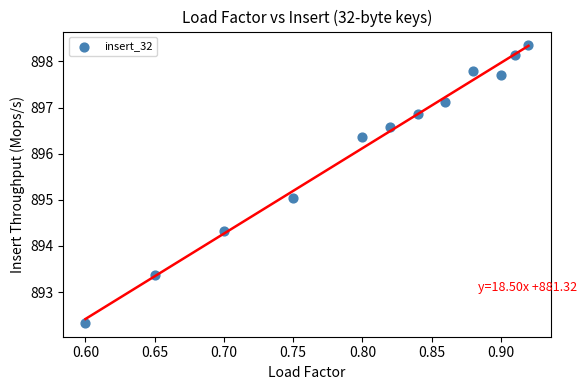

What is the range of X values (max minus min)?

0.3